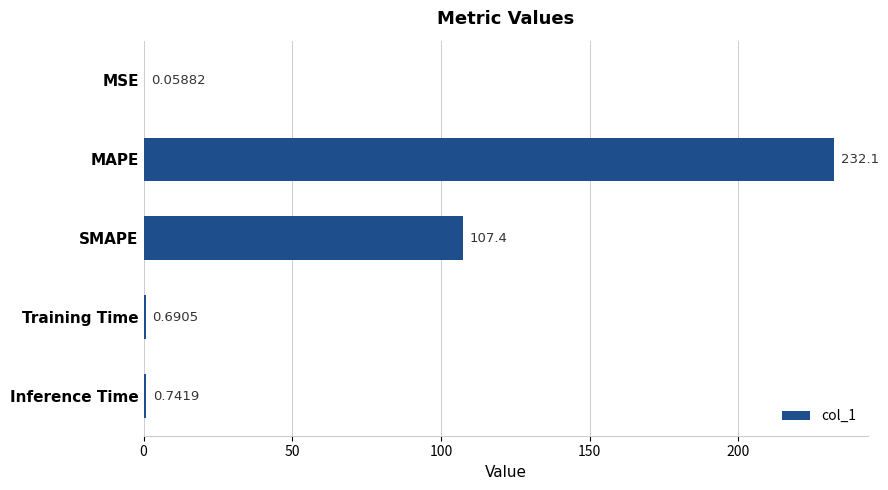

Which category has the highest value across all series?

MAPE